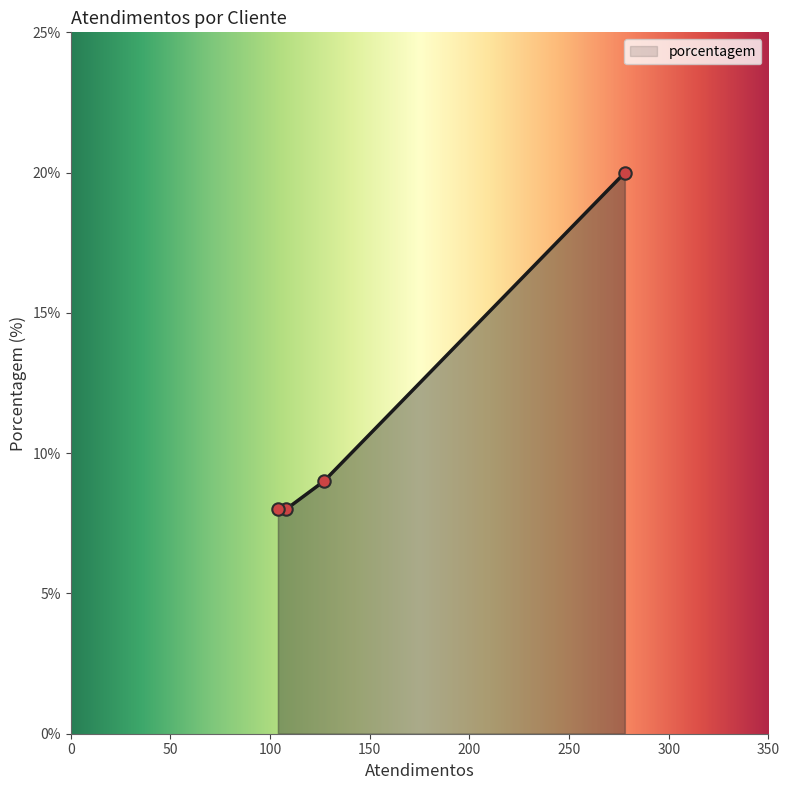

What is the average value?

11